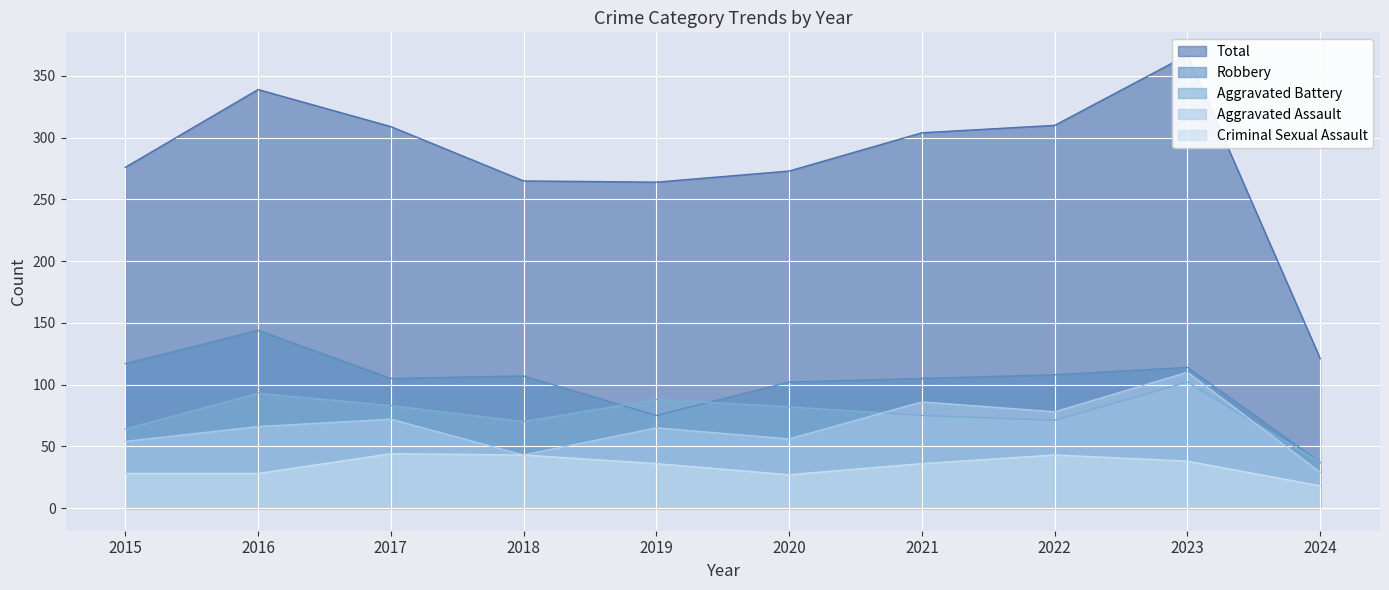

Which category has the lowest value across all series?

2024